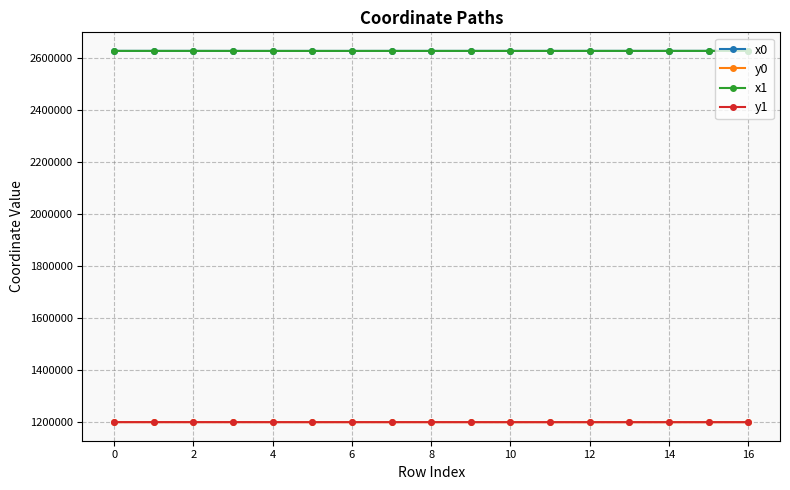

True or false: y1 and x1 cross at least once.

False